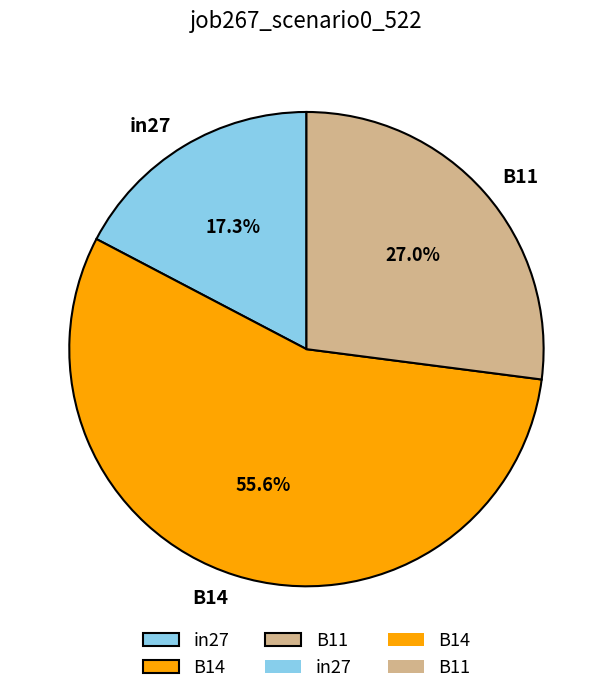

To the nearest percent, what portion does in27 represent?

17%